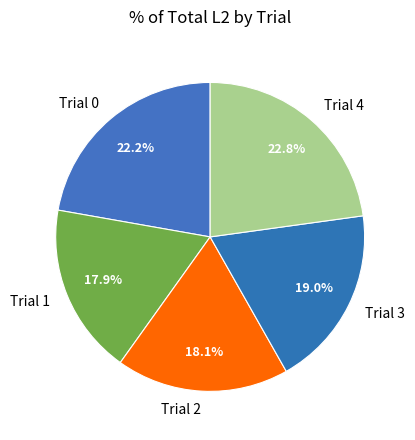

Which slice is the largest?

Trial 4